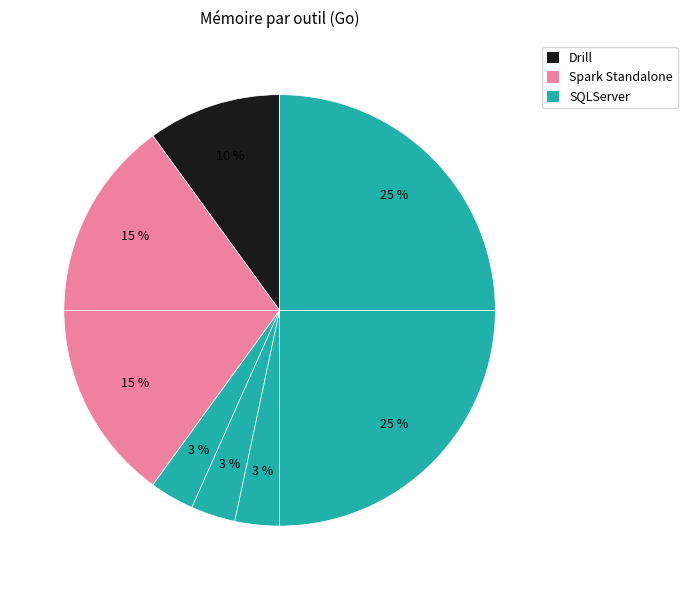

Count the number of slices in the pie.

8